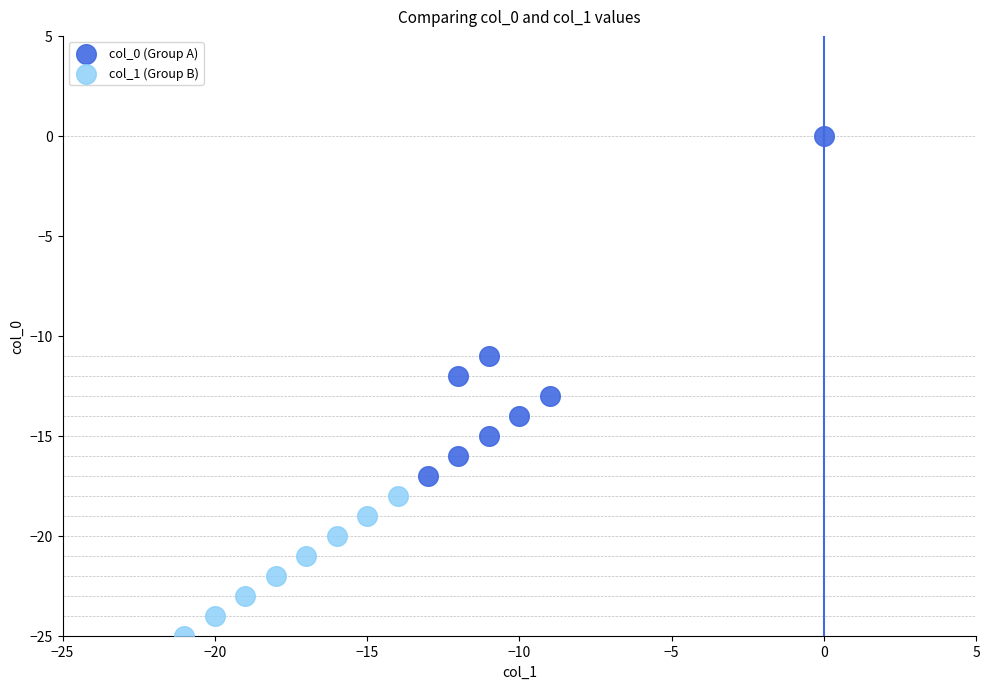

Which series has the widest spread of Y values?

col_0 (Group A)